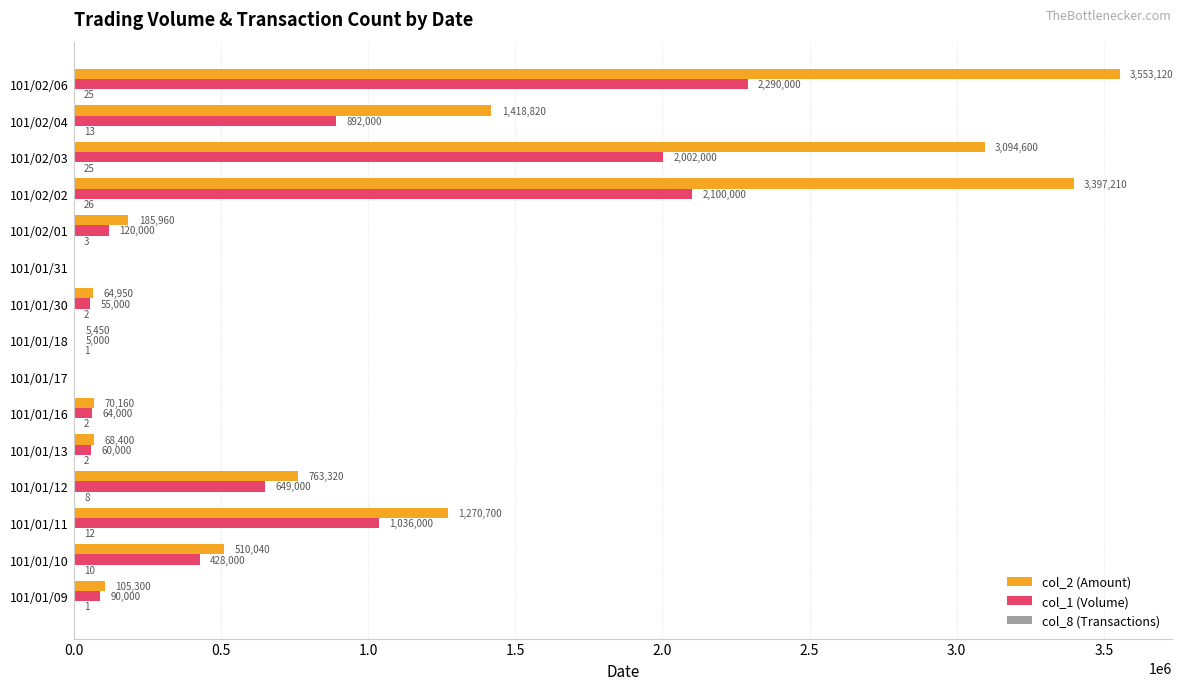

Is it true that col_1 (Volume) equals 681946 at 101/01/10?

False